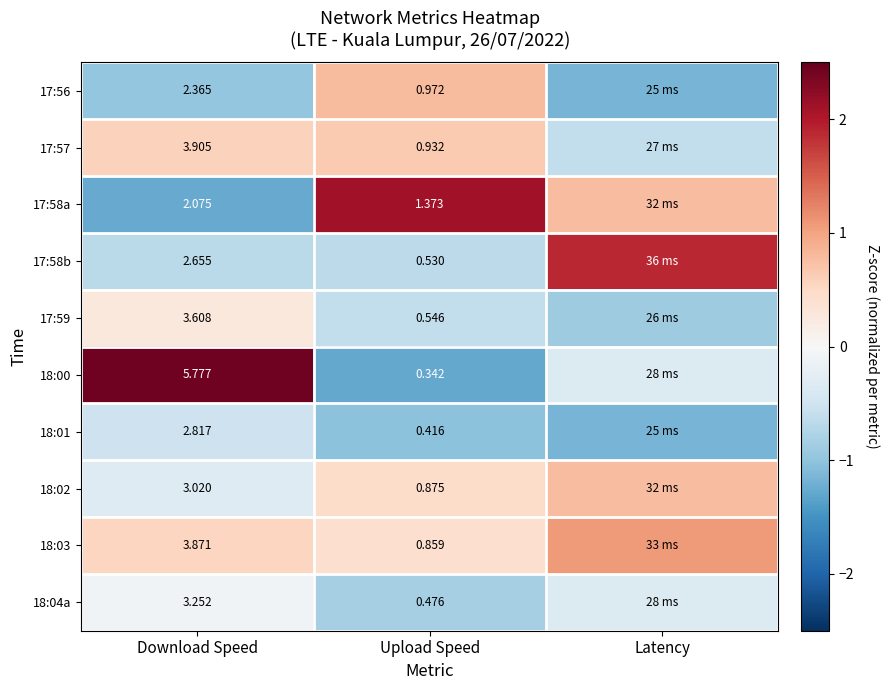

Is the value of 17:57 at Upload Speed greater than the value of 17:59 at Download Speed?

No